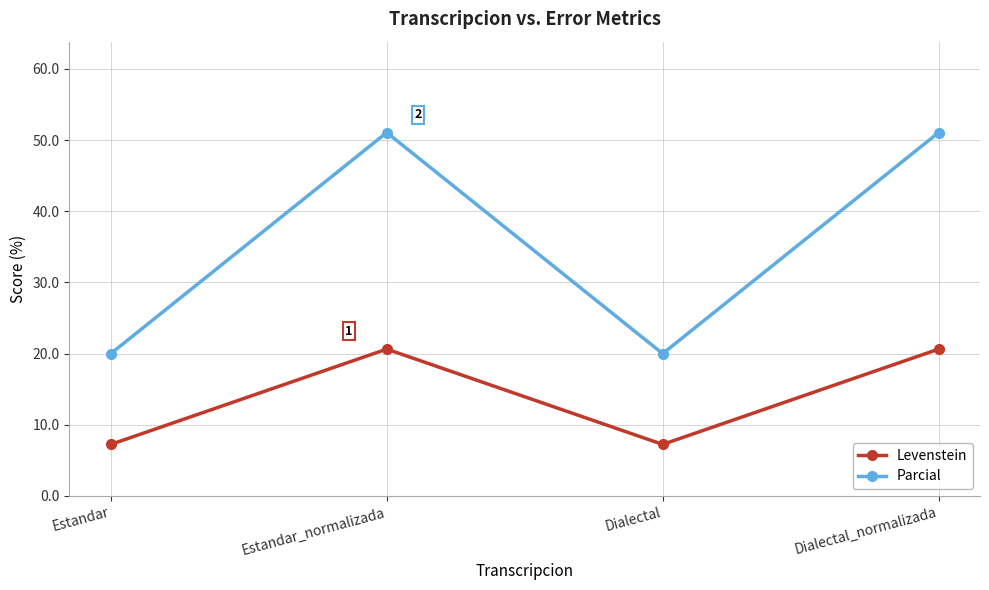

What is the sum of all Parcial values?

142.1